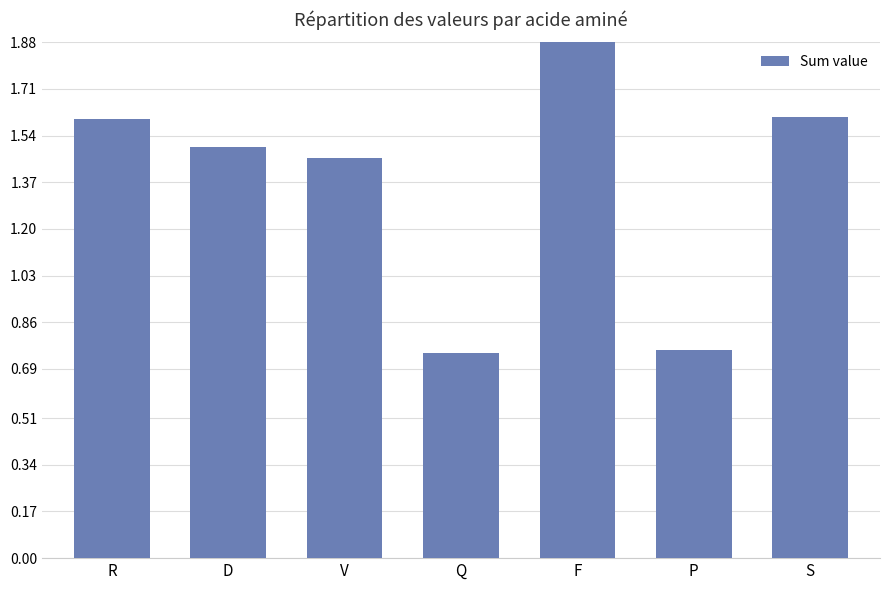

Rank the categories by value from highest to lowest.

F, S, R, D, V, P, Q